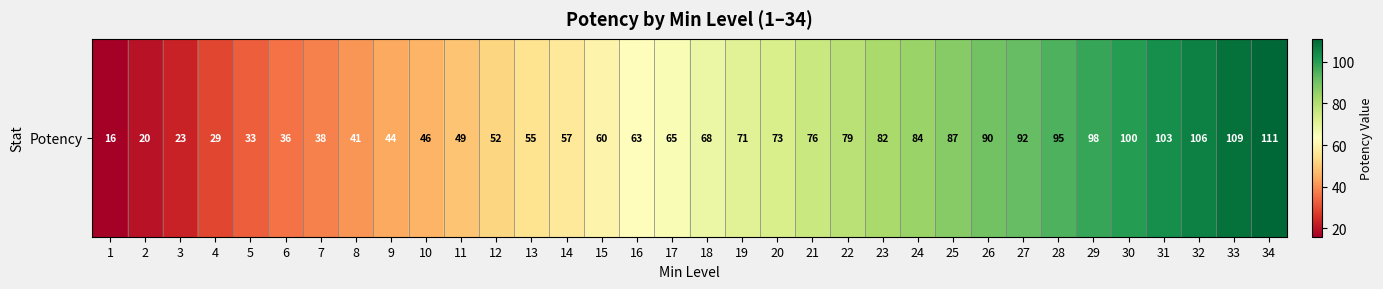

What is the sum of all values?

2251